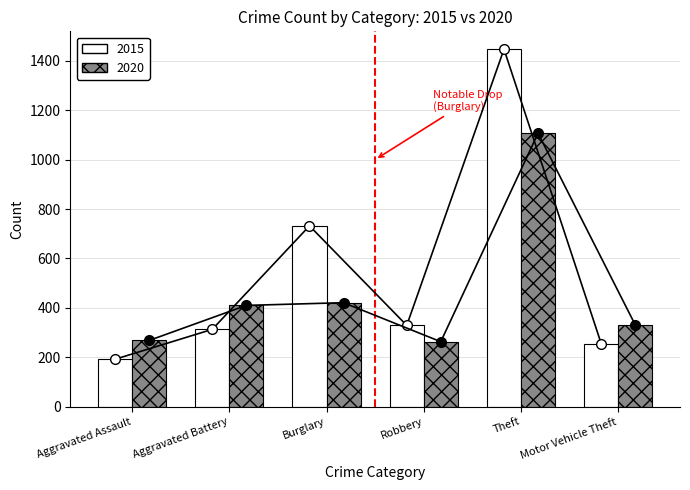

Which series has the largest range (max minus min)?

2015